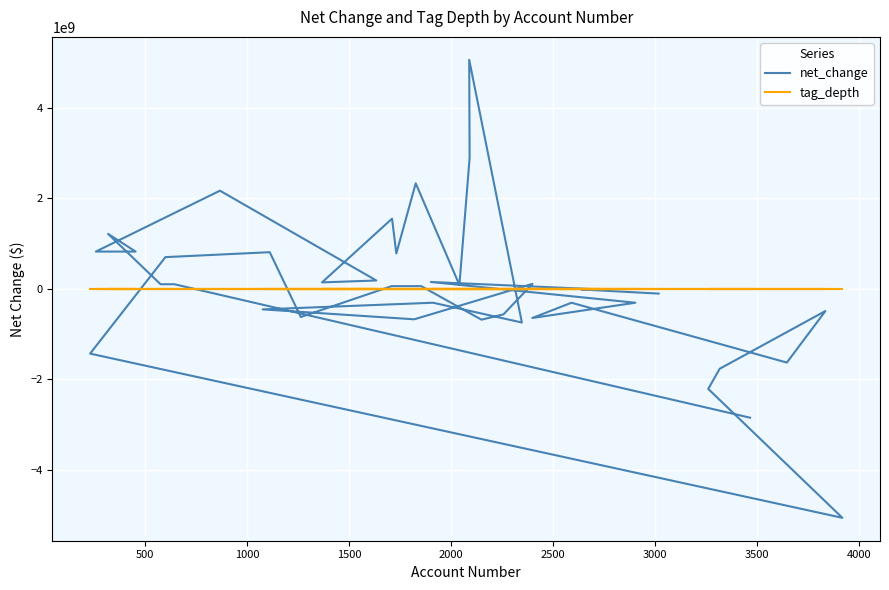

True or false: tag_depth and net_change intersect in this chart.

True